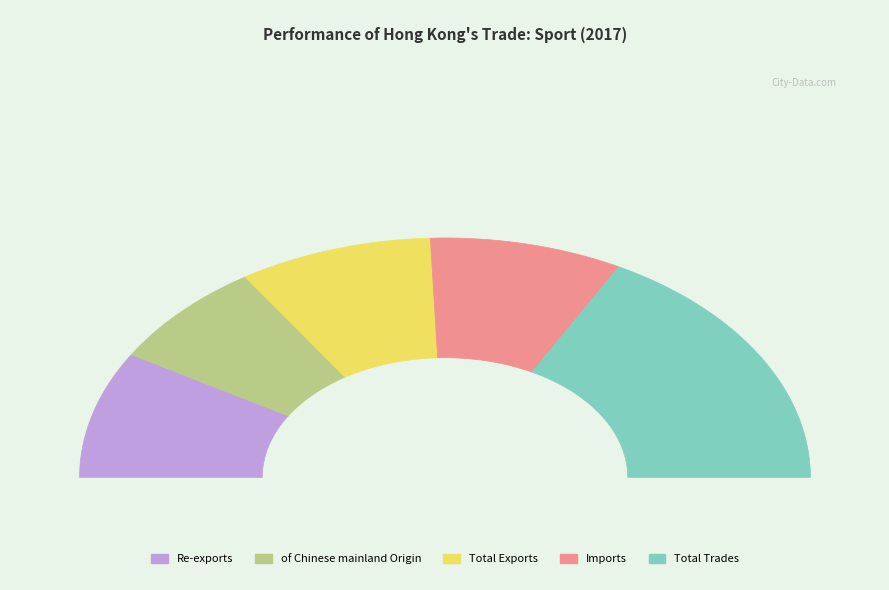

The Imports slice represents 25% of the pie. True or false?

False